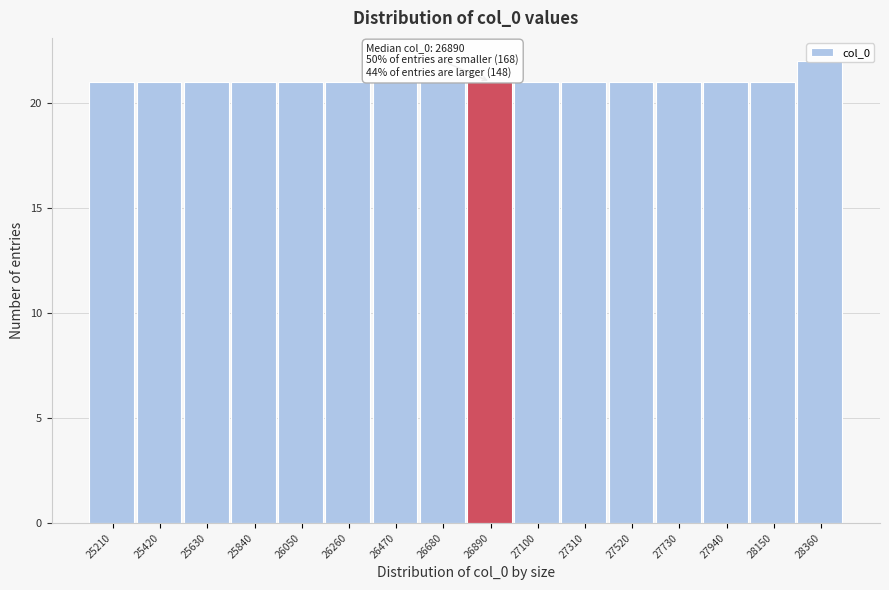

What is the value of the 14th bar from the left?

21